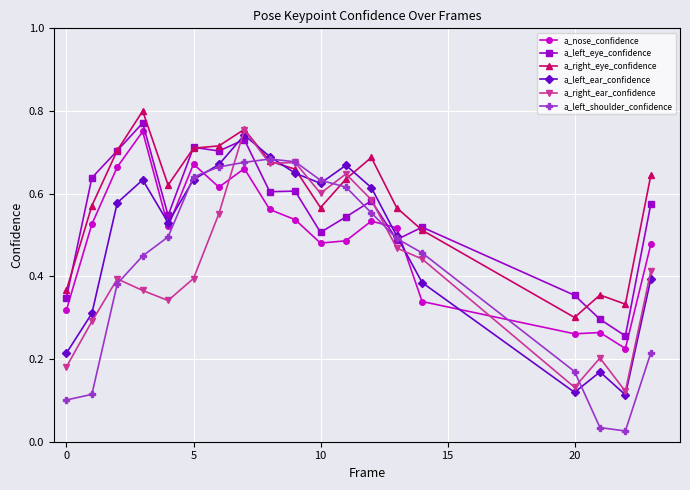

At how many categories does at least one series exceed 0?

19